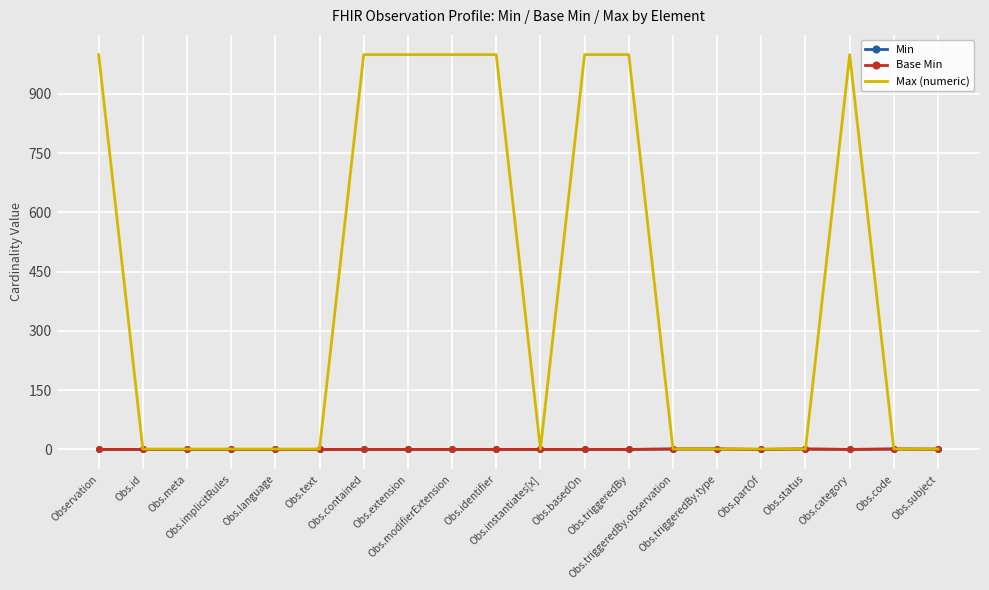

Which series has the largest range (max minus min)?

Max (numeric)